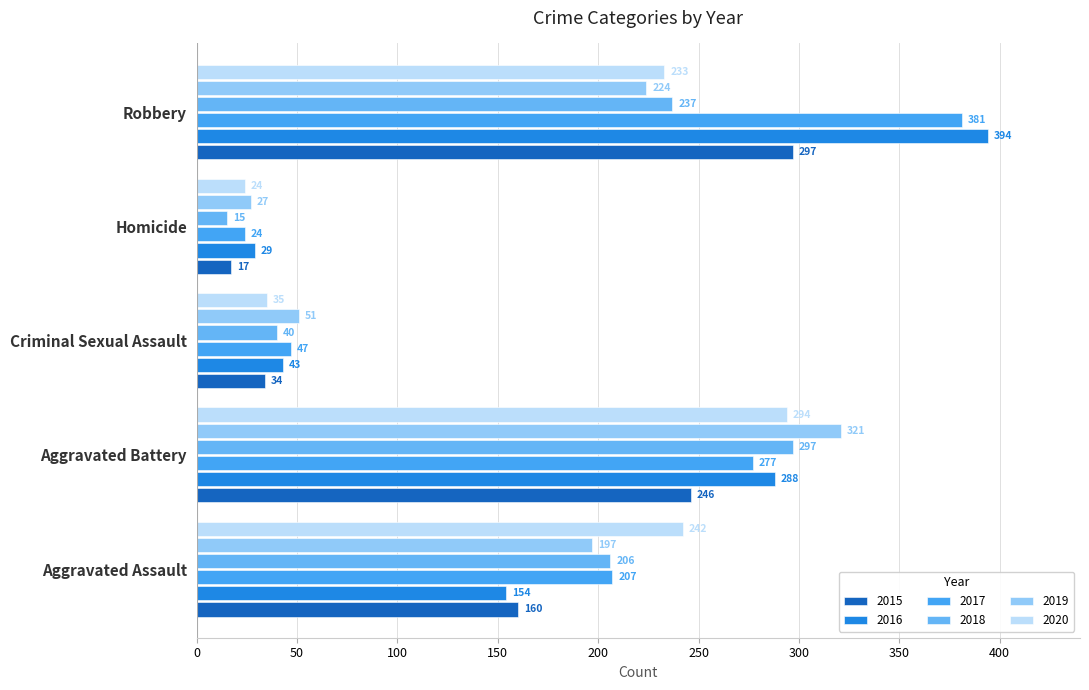

Reading right to left, list all the values displayed in this chart.

2015: 297	17	34	246	160
2016: 394	29	43	288	154
2017: 381	24	47	277	207
2018: 237	15	40	297	206
2019: 224	27	51	321	197
2020: 233	24	35	294	242